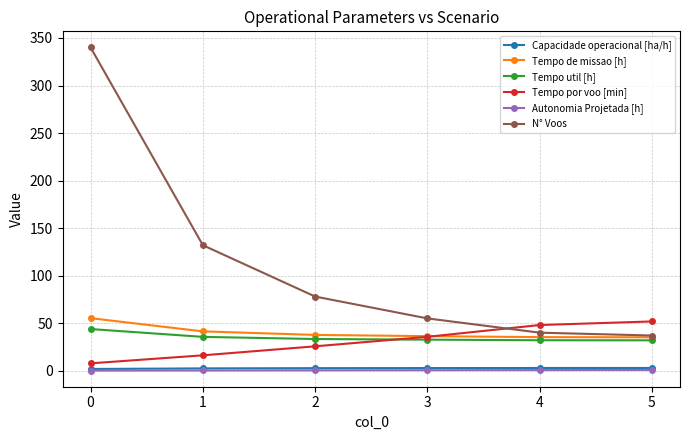

Does the chart have visible grid lines?

Yes